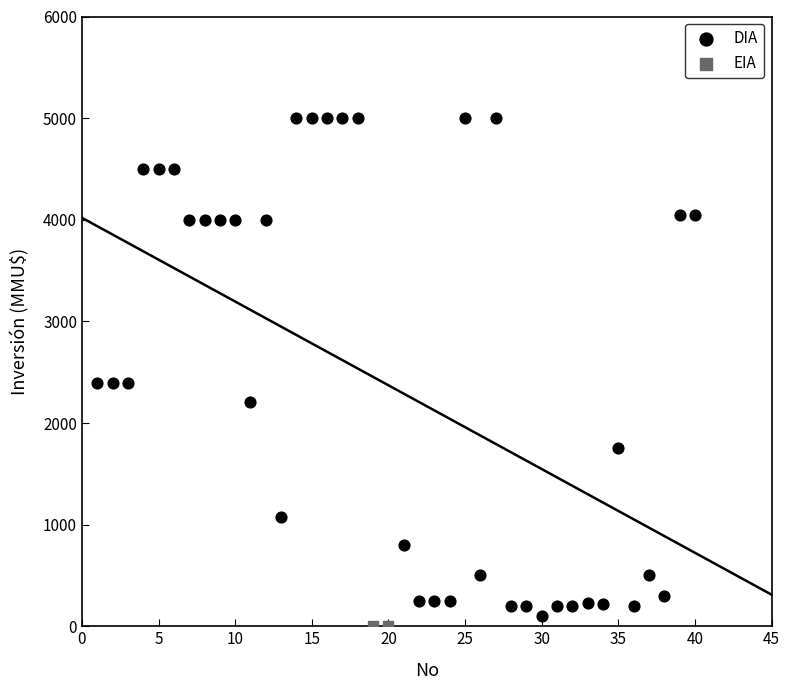

What are all the series names shown in the legend?

DIA, EIA